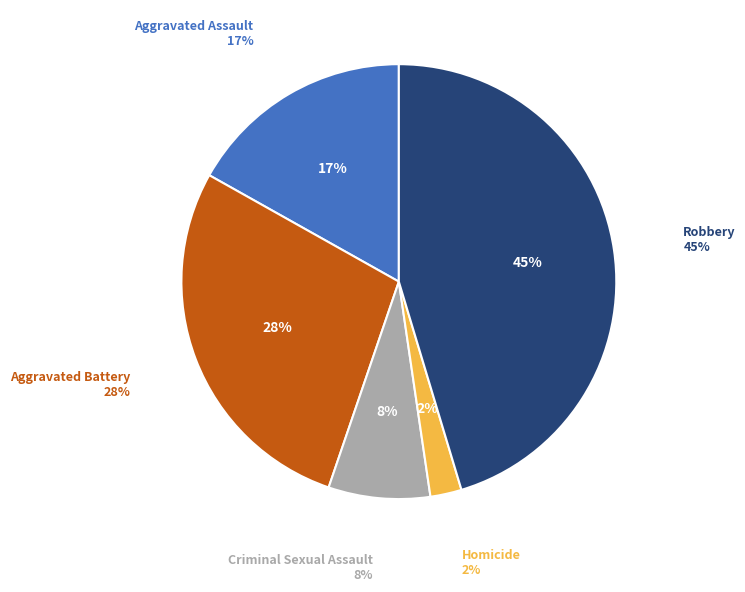

What percentage is the Robbery slice, to the nearest percent?

45%